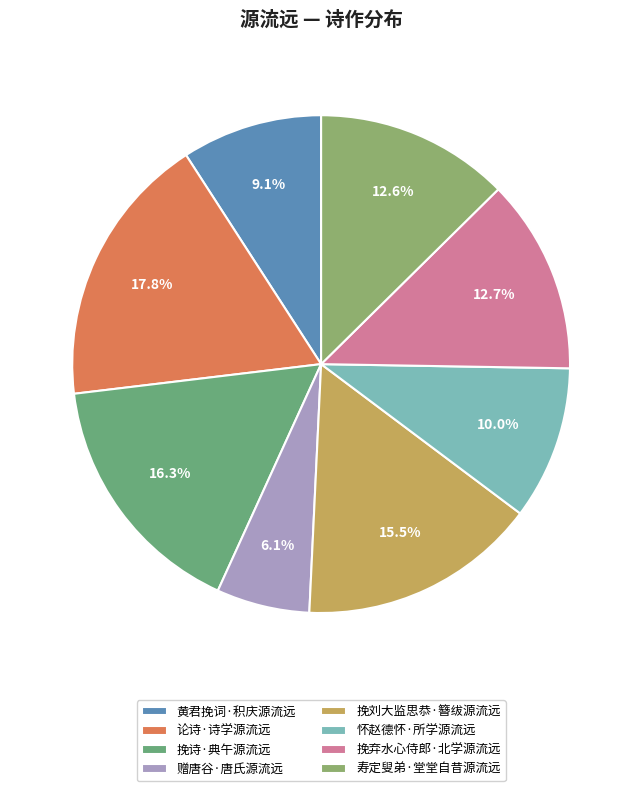

To the nearest percent, what is the difference between the 寿定叟弟·堂堂自昔源流远 and 论诗·诗学源流远 slice percentages?

5%